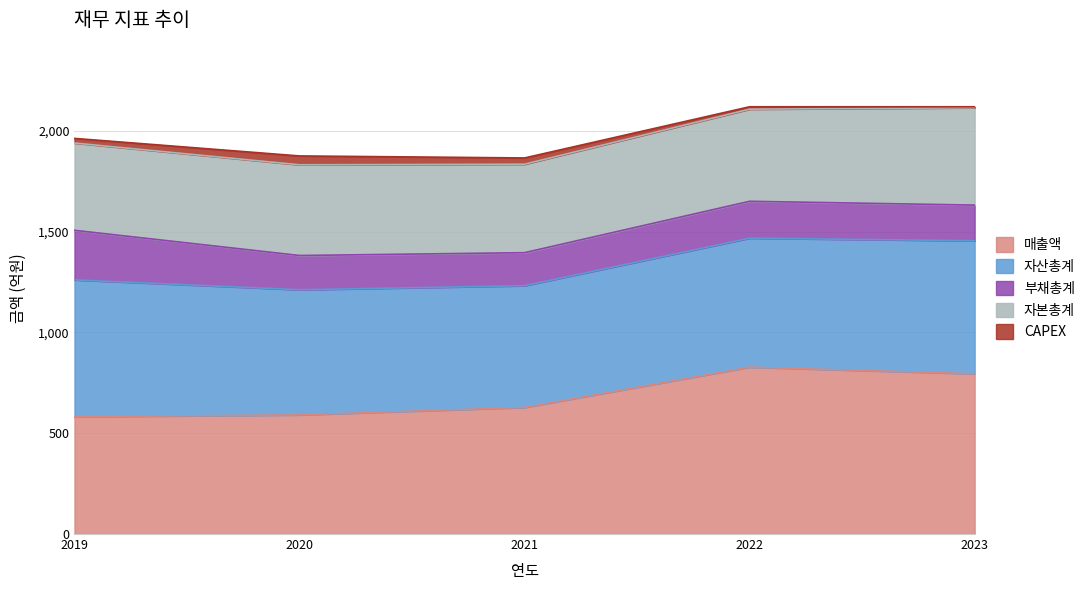

Count the 자산총계 values in the range 621 to 660.

3